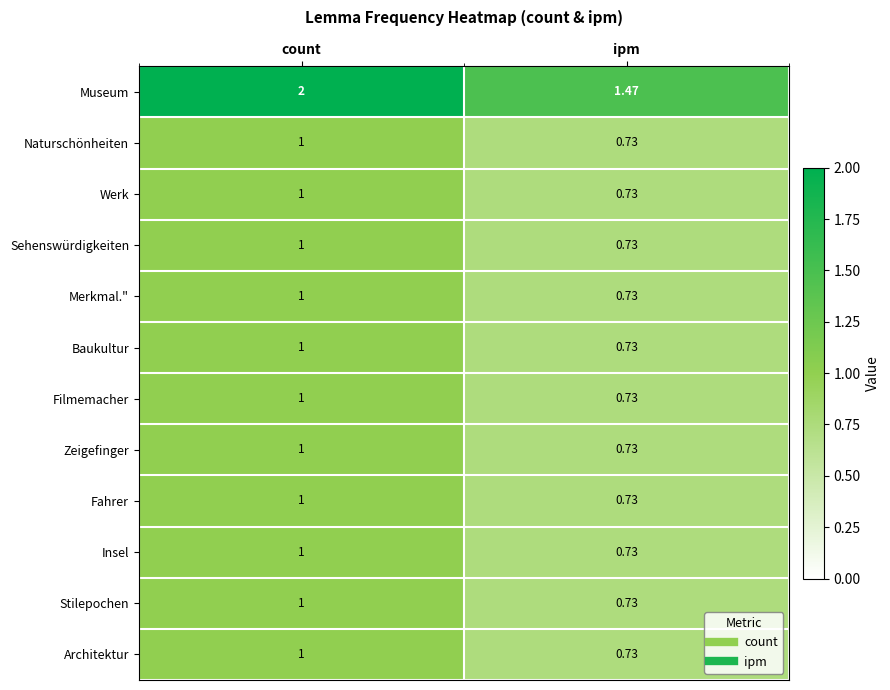

At which category is the sum across all series the highest?

count